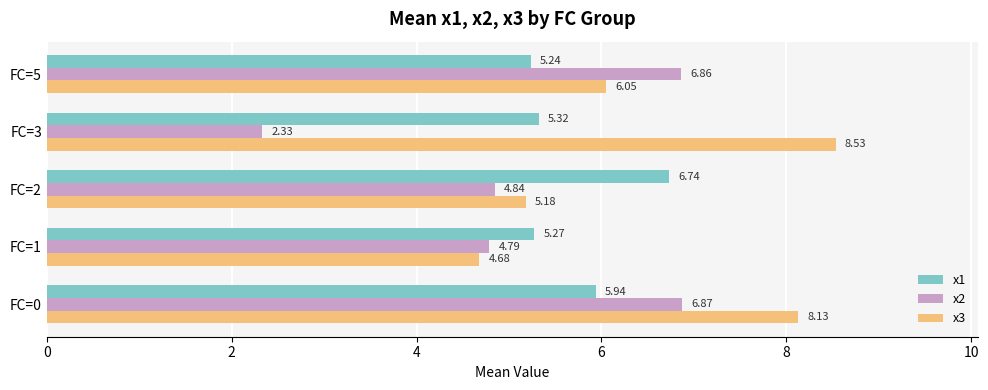

At which category is the sum across all series the highest?

FC=0